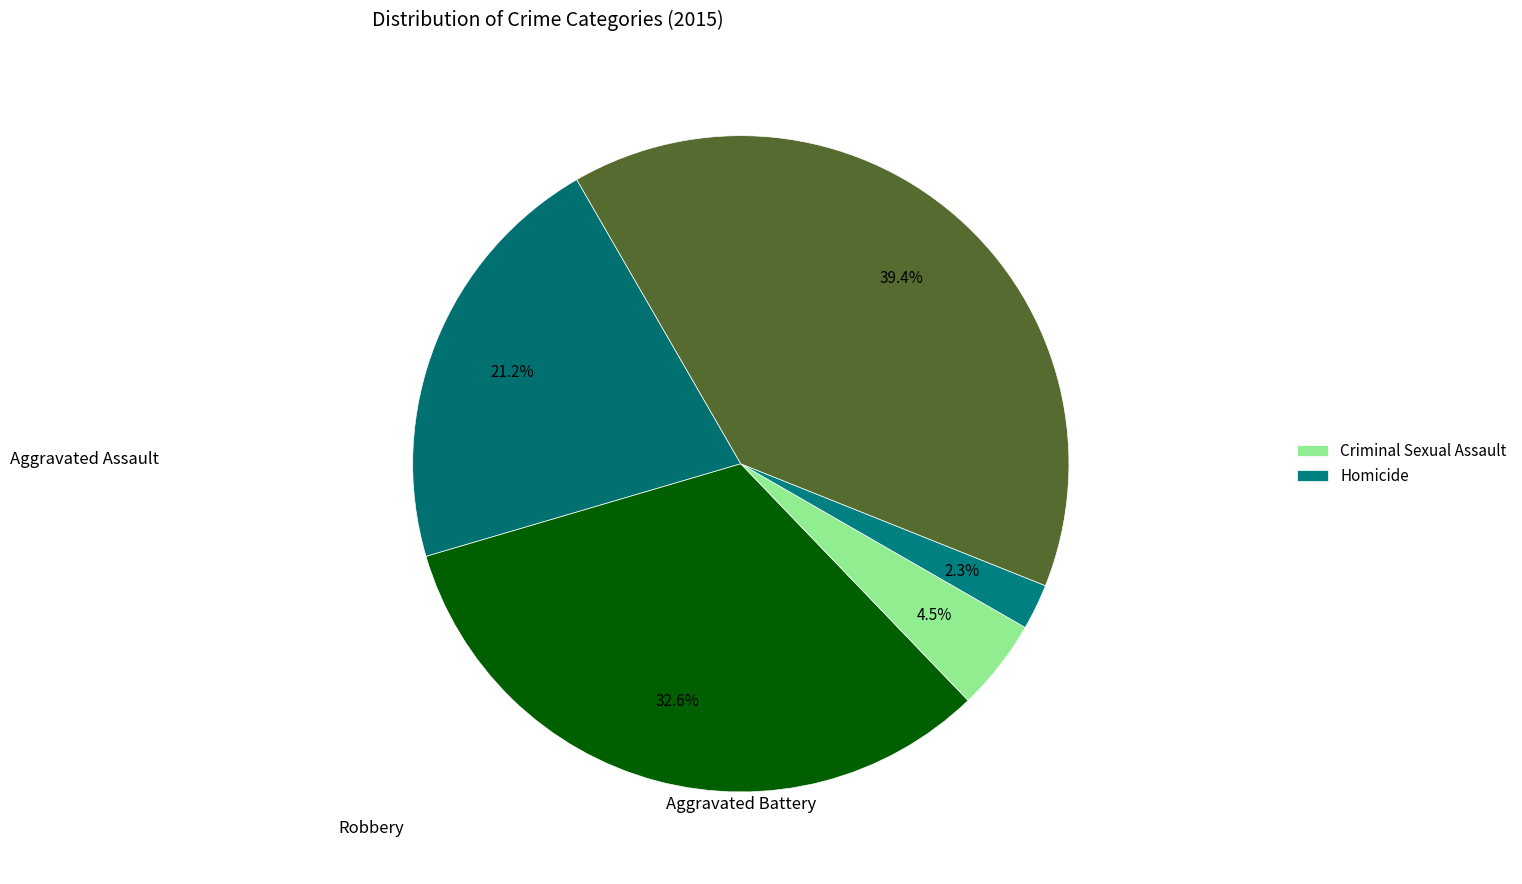

Which slice is the largest?

Robbery